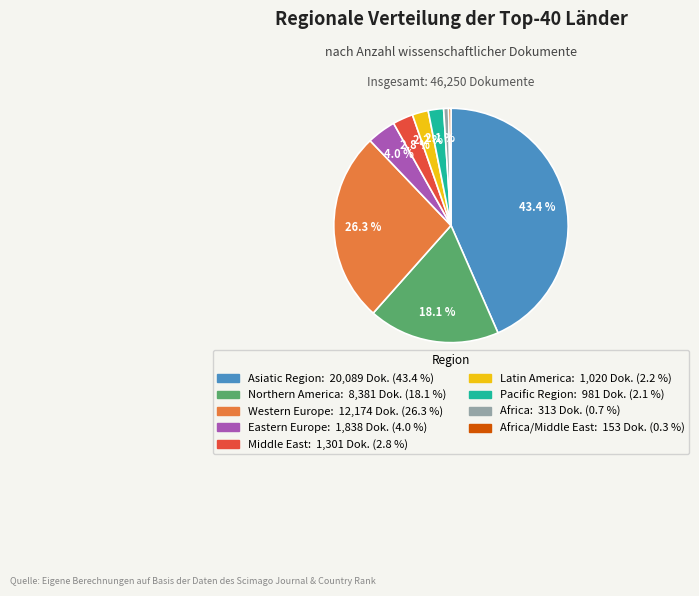

Is there a majority slice in this chart?

No